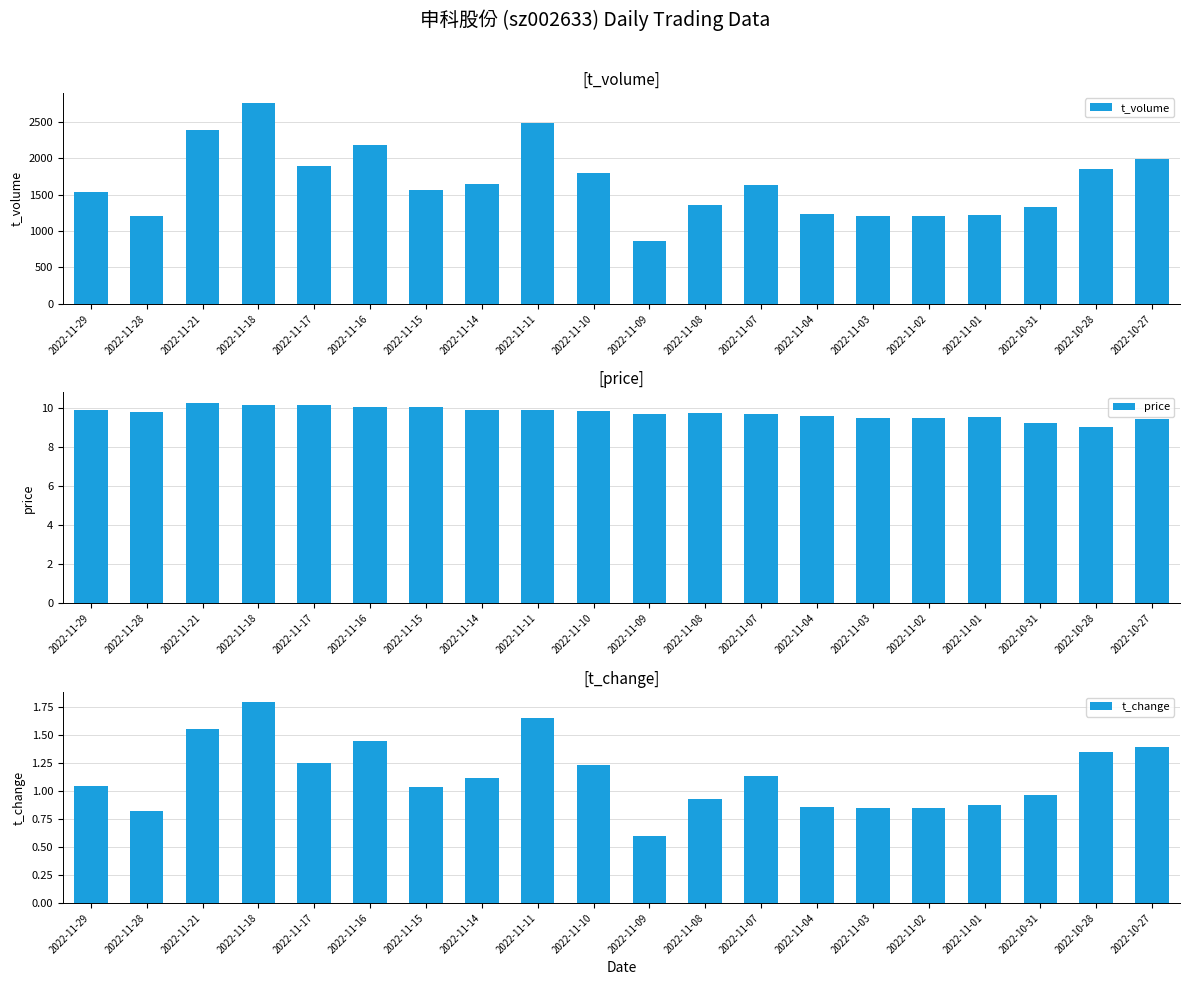

Where does the t_volume series first go above 1631?

2022-11-21